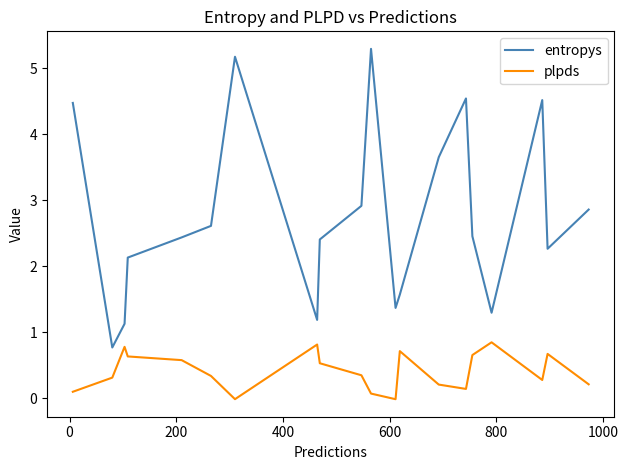

Which series has the largest range (max minus min)?

entropys